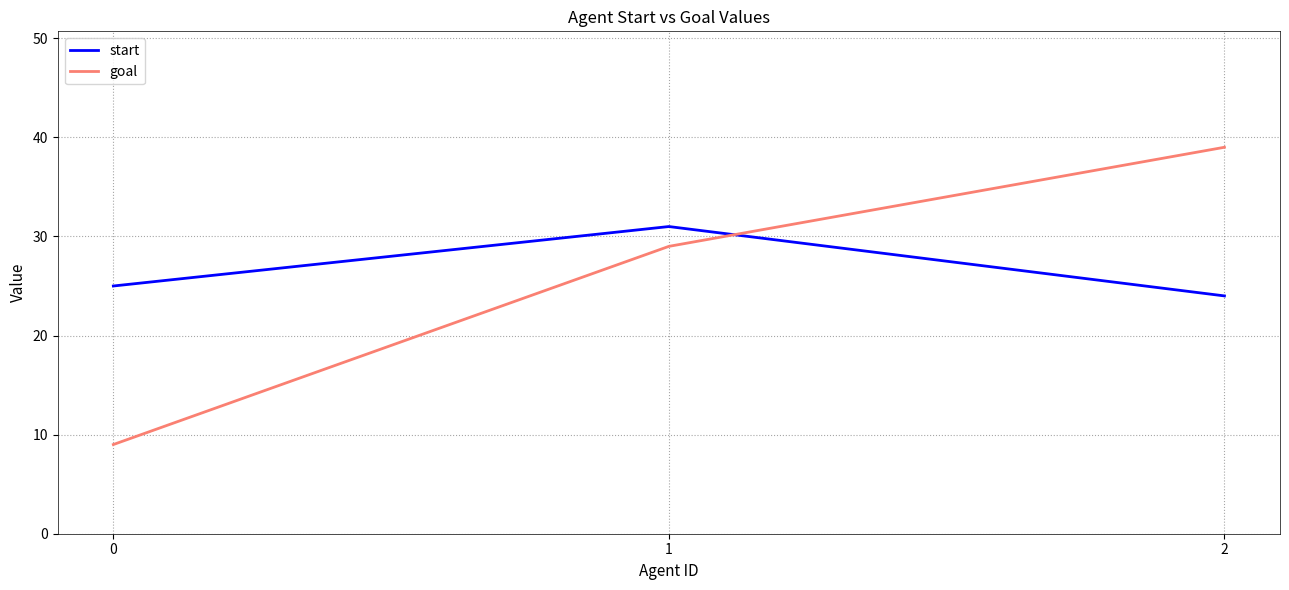

How many lines are shown in the chart?

2